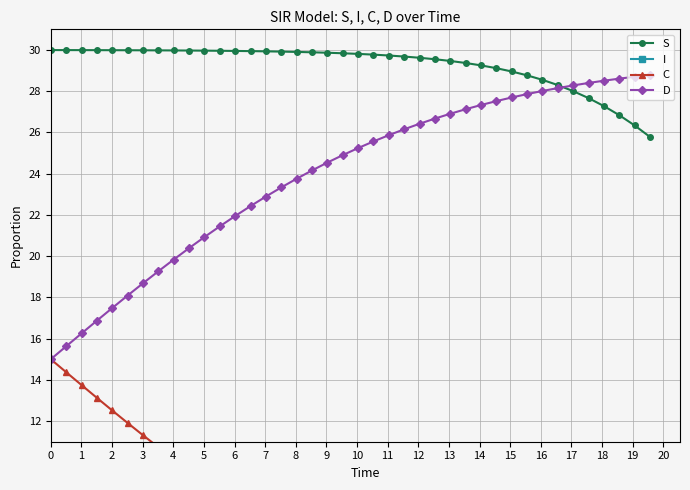

How many lines are shown in the chart?

4